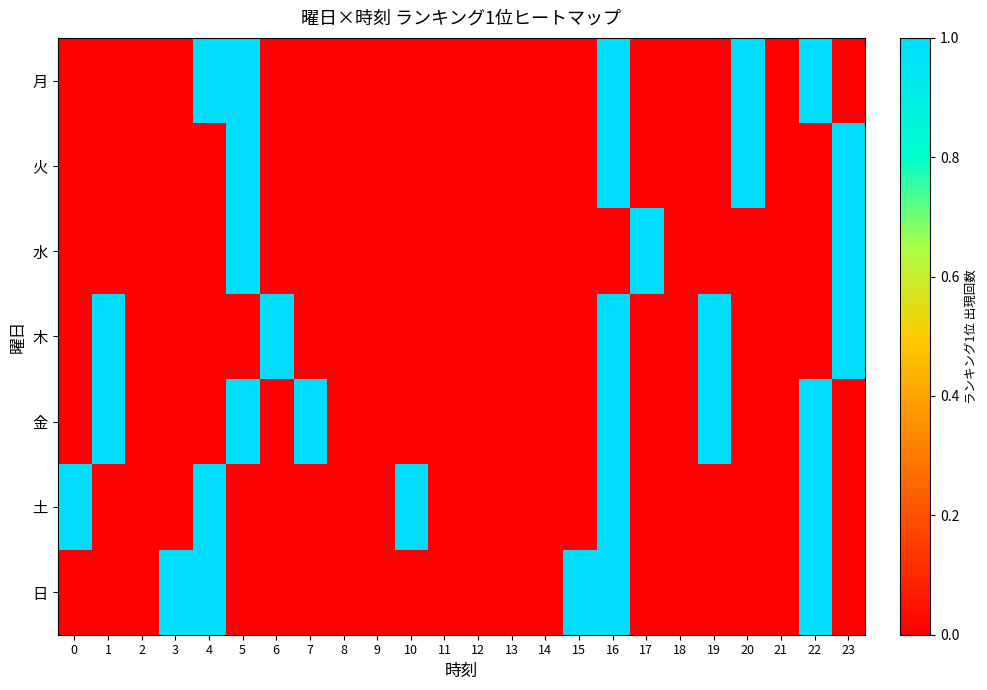

Reading right to left, what are all the values shown in this chart?

row_0: 23=0	22=1	21=0	20=1	19=0	18=0	17=0	16=1	15=0	14=0	13=0	12=0	11=0	10=0	9=0	8=0	7=0	6=0	5=1	4=1	3=0	2=0	1=0	0=0
row_1: 23=1	22=0	21=0	20=1	19=0	18=0	17=0	16=1	15=0	14=0	13=0	12=0	11=0	10=0	9=0	8=0	7=0	6=0	5=1	4=0	3=0	2=0	1=0	0=0
row_2: 23=1	22=0	21=0	20=0	19=0	18=0	17=1	16=0	15=0	14=0	13=0	12=0	11=0	10=0	9=0	8=0	7=0	6=0	5=1	4=0	3=0	2=0	1=0	0=0
row_3: 23=1	22=0	21=0	20=0	19=1	18=0	17=0	16=1	15=0	14=0	13=0	12=0	11=0	10=0	9=0	8=0	7=0	6=1	5=0	4=0	3=0	2=0	1=1	0=0
row_4: 23=0	22=1	21=0	20=0	19=1	18=0	17=0	16=1	15=0	14=0	13=0	12=0	11=0	10=0	9=0	8=0	7=1	6=0	5=1	4=0	3=0	2=0	1=1	0=0
row_5: 23=0	22=1	21=0	20=0	19=0	18=0	17=0	16=1	15=0	14=0	13=0	12=0	11=0	10=1	9=0	8=0	7=0	6=0	5=0	4=1	3=0	2=0	1=0	0=1
row_6: 23=0	22=1	21=0	20=0	19=0	18=0	17=0	16=1	15=1	14=0	13=0	12=0	11=0	10=0	9=0	8=0	7=0	6=0	5=0	4=1	3=1	2=0	1=0	0=0